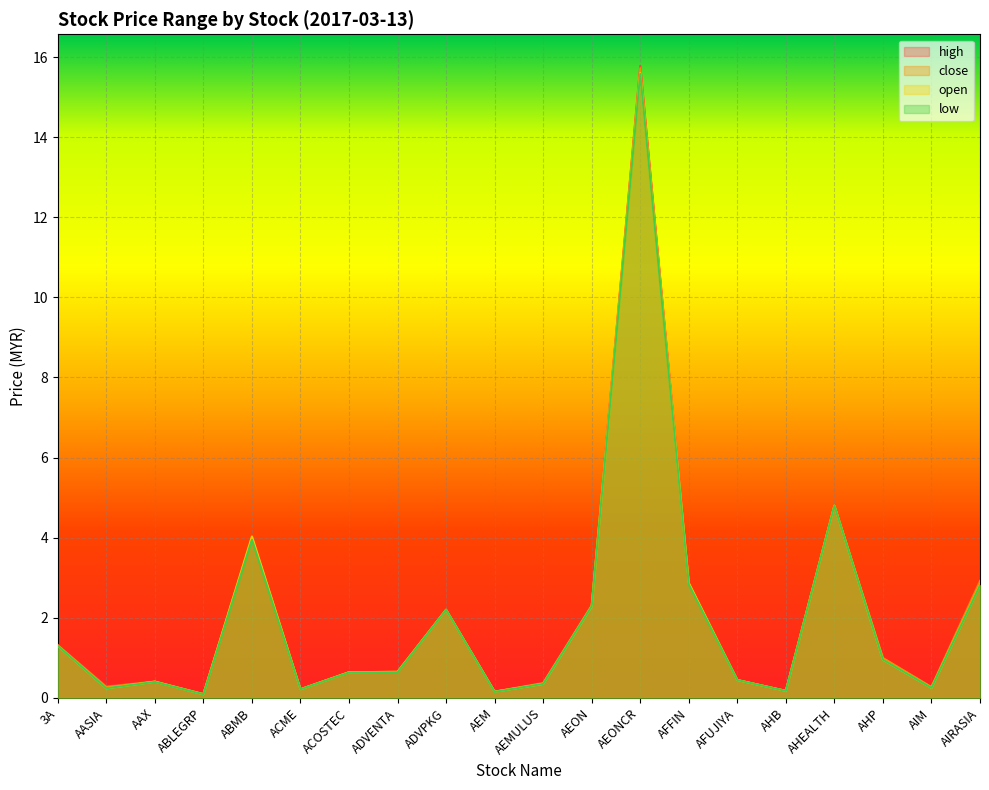

True or false: open has a value of 5.3 at ABMB.

False